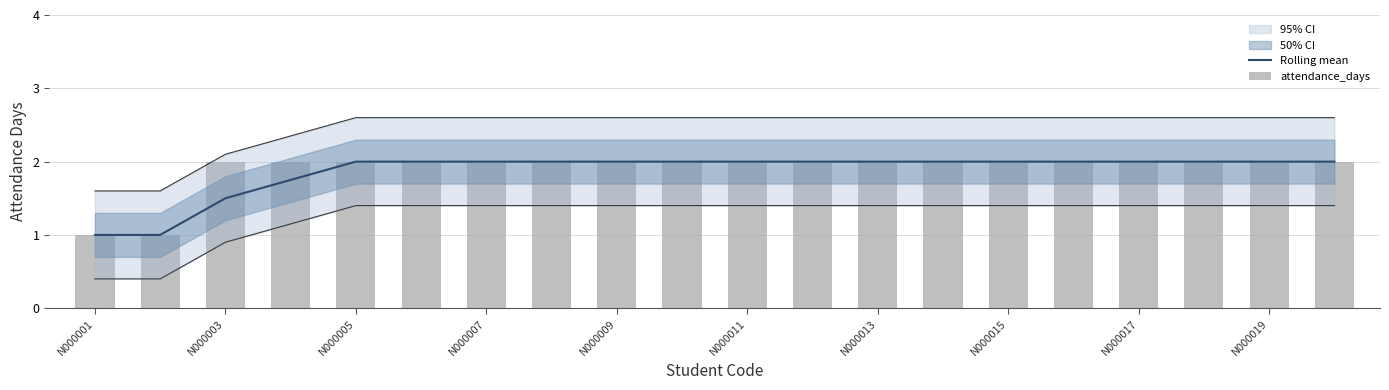

The Rolling mean series shows 2.7 at N000015. True or false?

False